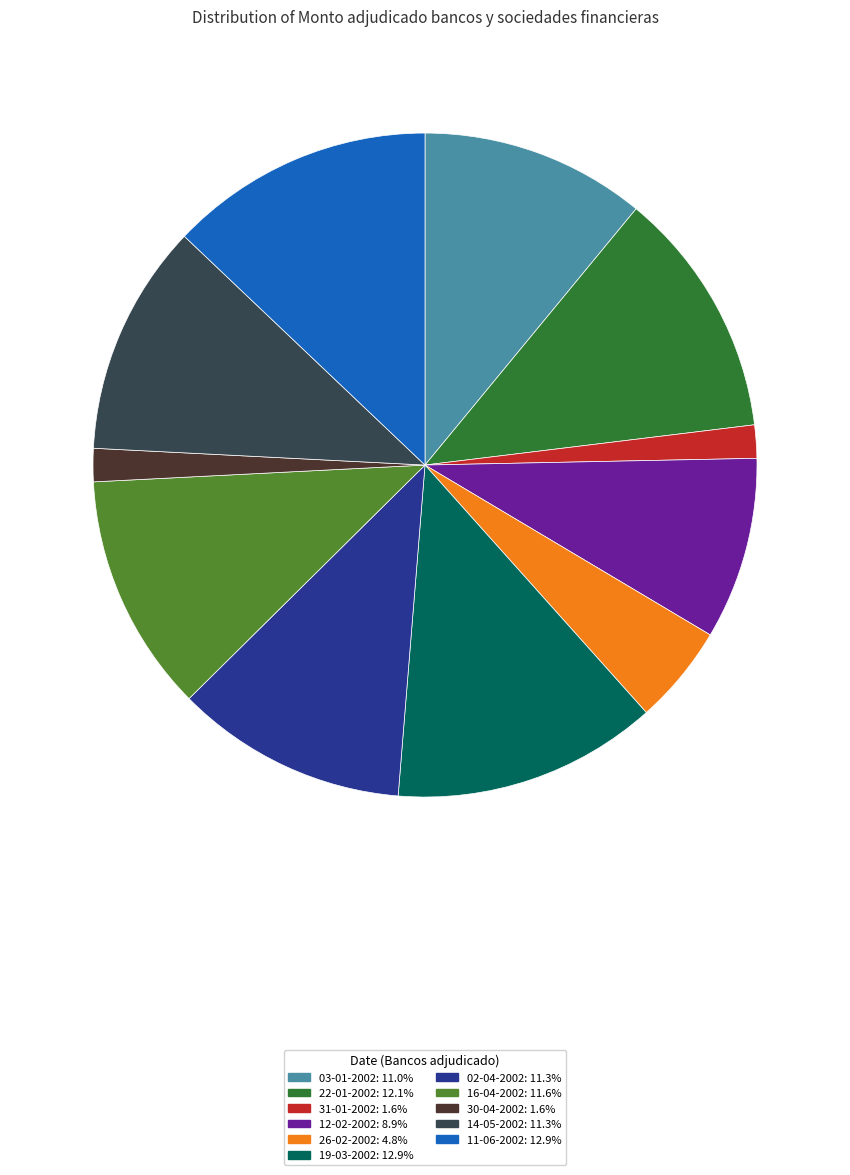

Is there any slice that represents more than half of the pie?

No